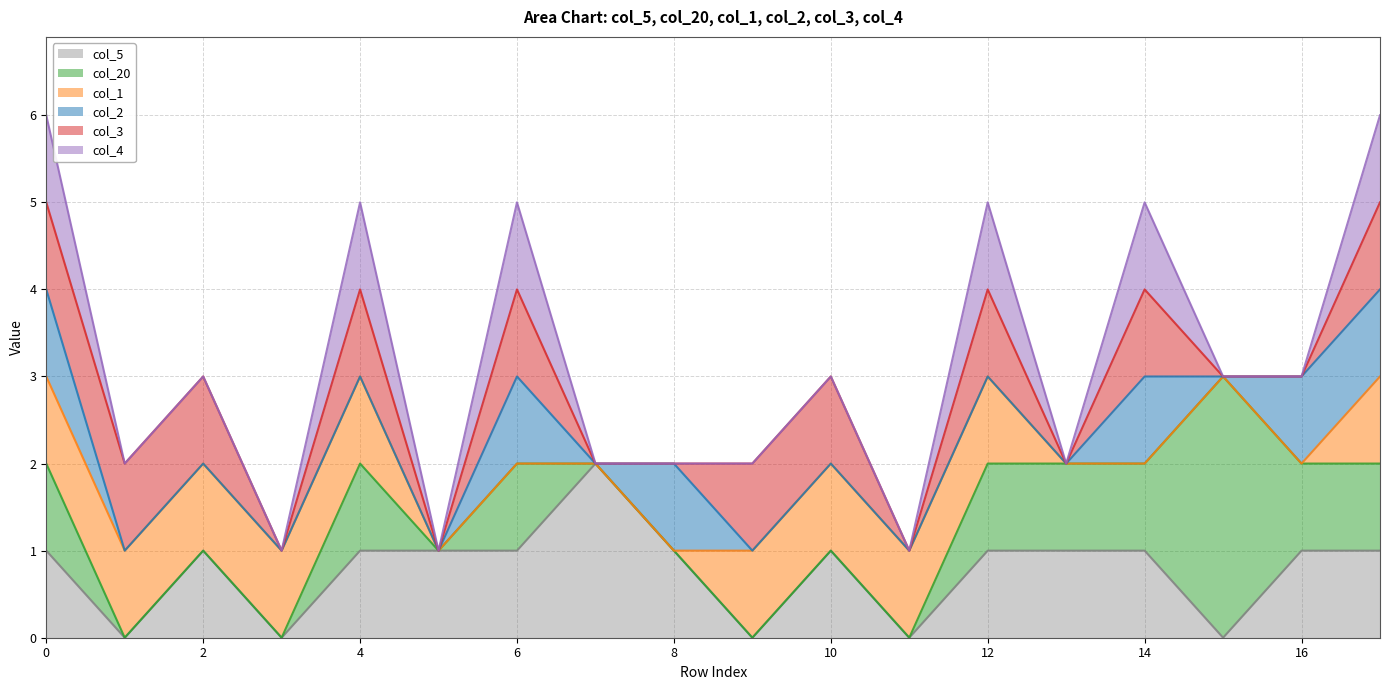

Reading left to right, what are all the values shown in this chart?

col_5: 0=1	1=0	2=1	3=0	4=1	5=1	6=1	7=2	8=1	9=0	10=1	11=0	12=1	13=1	14=1	15=0	16=1	17=1
col_20: 0=1	1=0	2=0	3=0	4=1	5=0	6=1	7=0	8=0	9=0	10=0	11=0	12=1	13=1	14=1	15=3	16=1	17=1
col_1: 0=1	1=1	2=1	3=1	4=1	5=0	6=0	7=0	8=0	9=1	10=1	11=1	12=1	13=0	14=0	15=0	16=0	17=1
col_2: 0=1	1=0	2=0	3=0	4=0	5=0	6=1	7=0	8=1	9=0	10=0	11=0	12=0	13=0	14=1	15=0	16=1	17=1
col_3: 0=1	1=1	2=1	3=0	4=1	5=0	6=1	7=0	8=0	9=1	10=1	11=0	12=1	13=0	14=1	15=0	16=0	17=1
col_4: 0=1	1=0	2=0	3=0	4=1	5=0	6=1	7=0	8=0	9=0	10=0	11=0	12=1	13=0	14=1	15=0	16=0	17=1